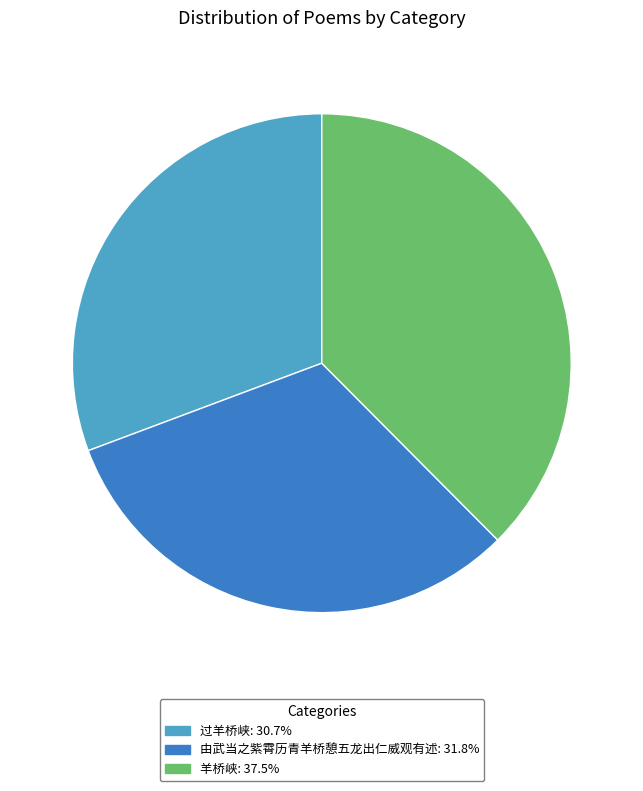

Do 由武当之紫霄历青羊桥憩五龙出仁威观有述 and 过羊桥峡 together represent more than half of the pie?

Yes